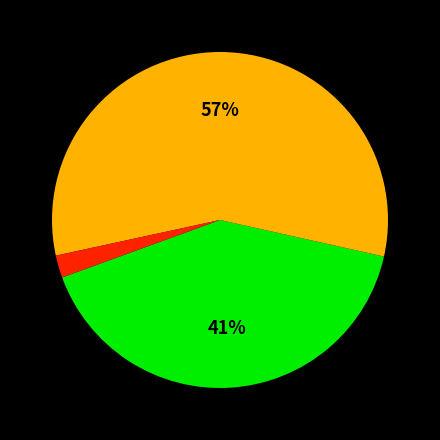

To the nearest percent, what is the difference between the largest and smallest slice percentages?

55%